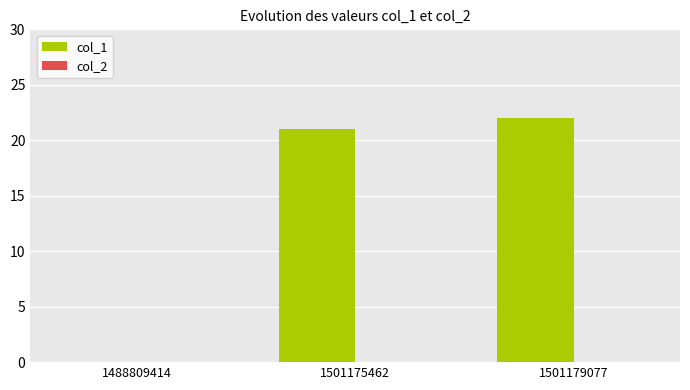

Reading left to right, transcribe all the data shown in this chart.

1488809414=0	1501175462=21	1501179077=22